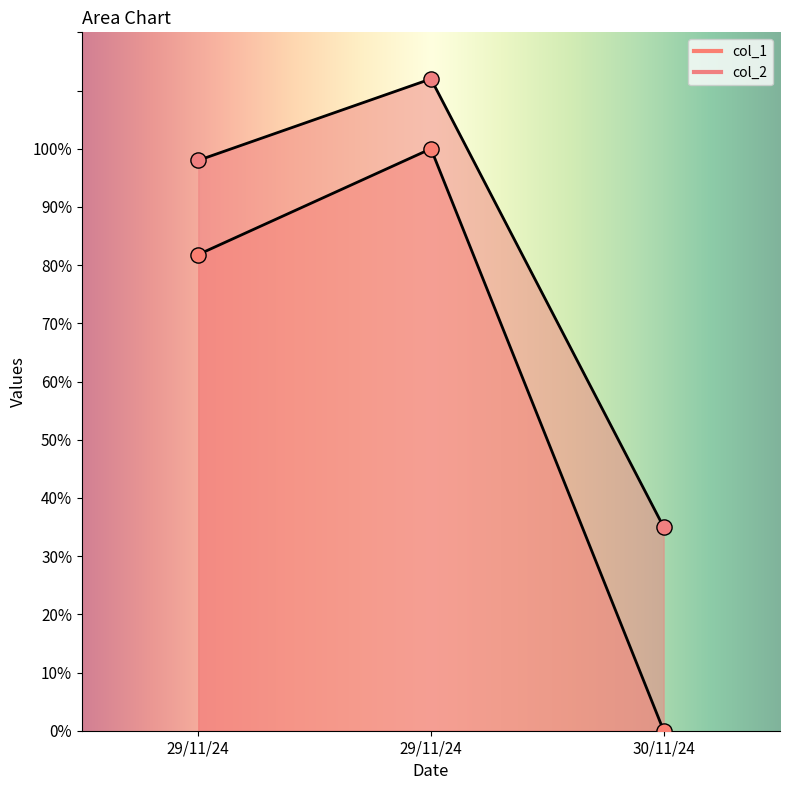

What are all the series names shown in the legend?

col_1, col_2